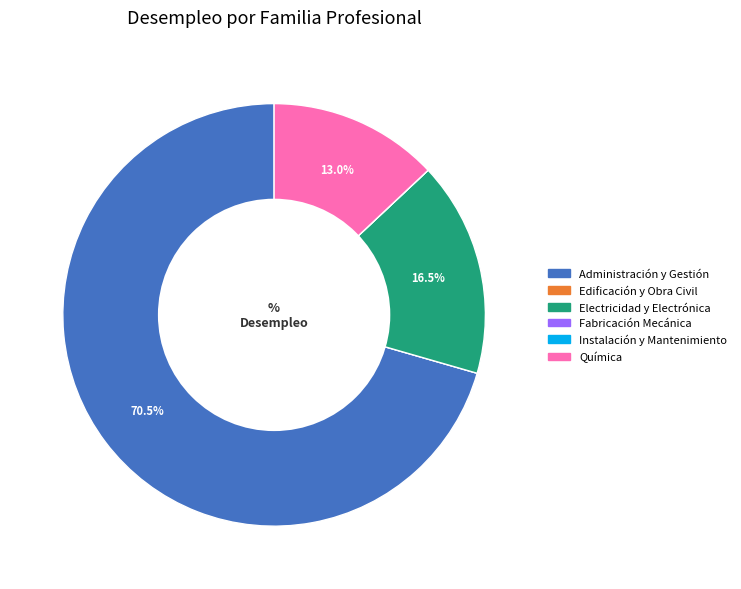

To the nearest percent, what percentage of the pie is Química?

13%